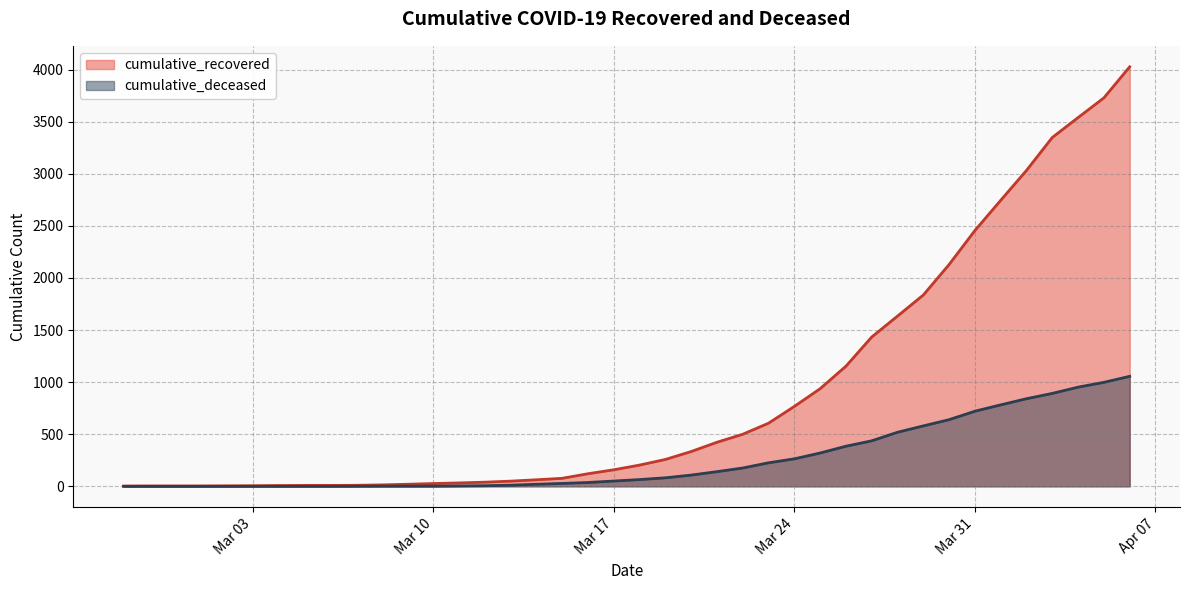

What is the total value across all series at 2020-03-18?

269